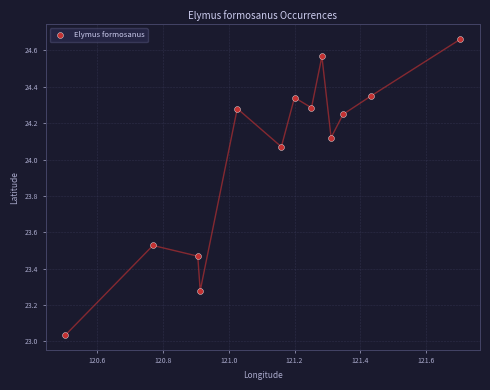

What is the range of Y values (max minus min)?

1.6